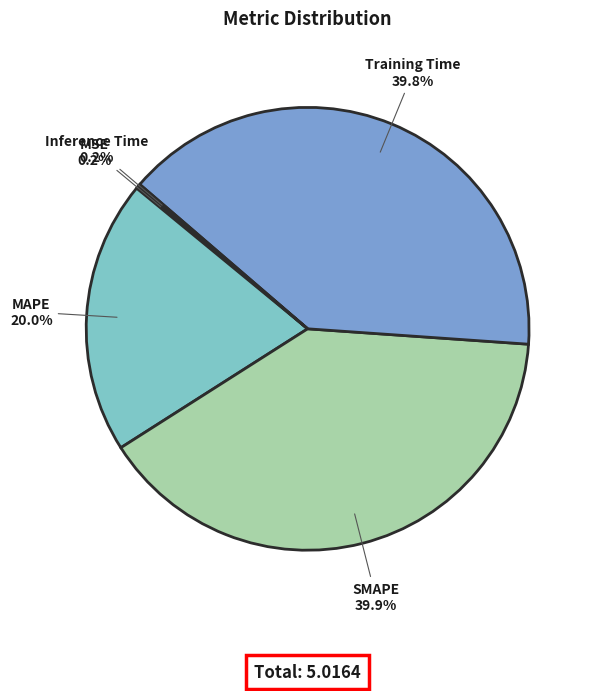

How much of the chart is everything except SMAPE?

60.1%